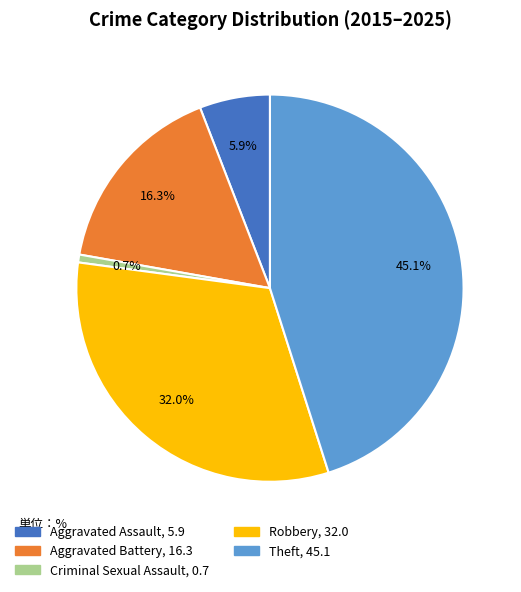

Rank the categories by value from highest to lowest.

Theft, Robbery, Aggravated Battery, Aggravated Assault, Criminal Sexual Assault